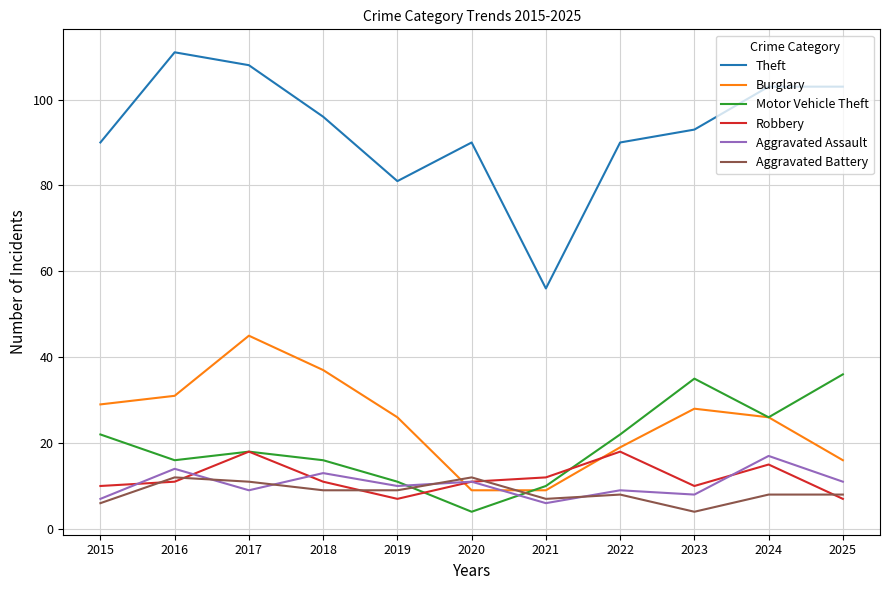

Reading left to right, extract all data points from this chart.

Theft: 2015=90	2016=111	2017=108	2018=96	2019=81	2020=90	2021=56	2022=90	2023=93	2024=103	2025=103
Burglary: 2015=29	2016=31	2017=45	2018=37	2019=26	2020=9	2021=9	2022=19	2023=28	2024=26	2025=16
Motor Vehicle Theft: 2015=22	2016=16	2017=18	2018=16	2019=11	2020=4	2021=10	2022=22	2023=35	2024=26	2025=36
Robbery: 2015=10	2016=11	2017=18	2018=11	2019=7	2020=11	2021=12	2022=18	2023=10	2024=15	2025=7
Aggravated Assault: 2015=7	2016=14	2017=9	2018=13	2019=10	2020=11	2021=6	2022=9	2023=8	2024=17	2025=11
Aggravated Battery: 2015=6	2016=12	2017=11	2018=9	2019=9	2020=12	2021=7	2022=8	2023=4	2024=8	2025=8